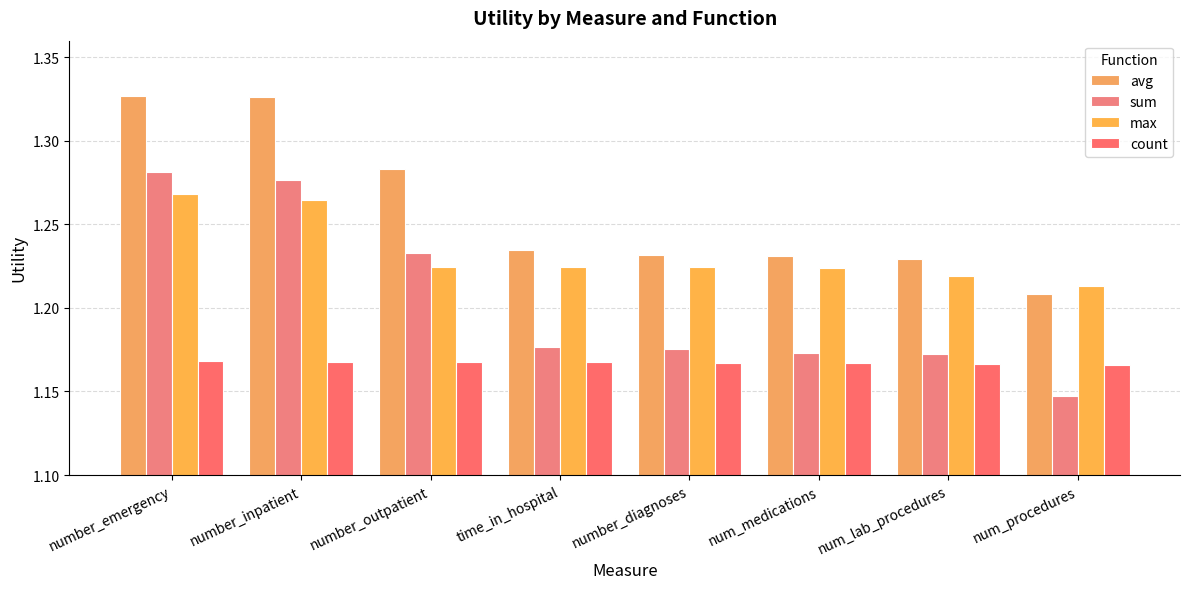

What are all the series names shown in the legend?

avg, sum, max, count